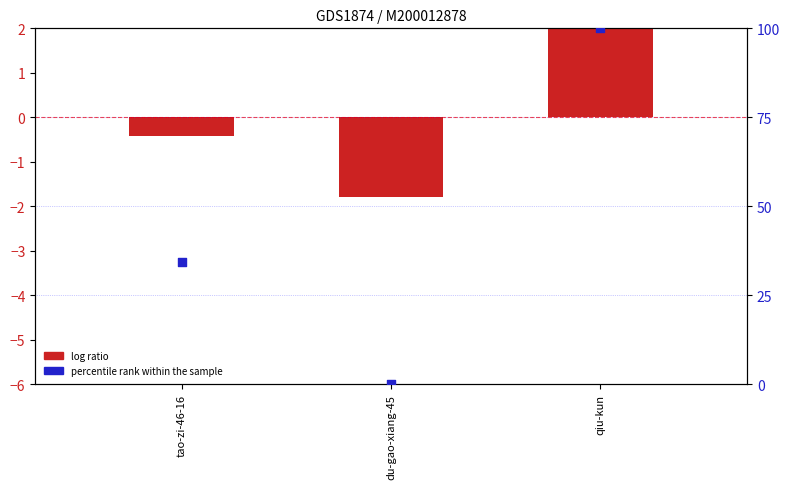

At how many categories does at least one series exceed 45?

1